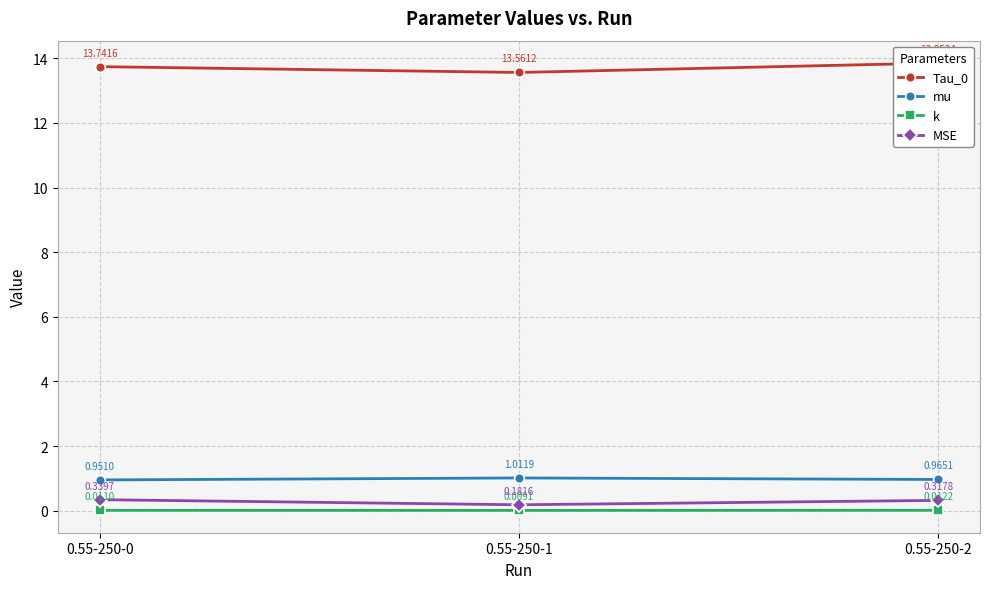

Reading left to right, list all the values displayed in this chart.

Tau_0: 0.55-250-0=13.7	0.55-250-1=13.6	0.55-250-2=13.9
mu: 0.55-250-0=1.0	0.55-250-1=1.0	0.55-250-2=1.0
k: 0.55-250-0=0.0	0.55-250-1=0.0	0.55-250-2=0.0
MSE: 0.55-250-0=0.3	0.55-250-1=0.2	0.55-250-2=0.3